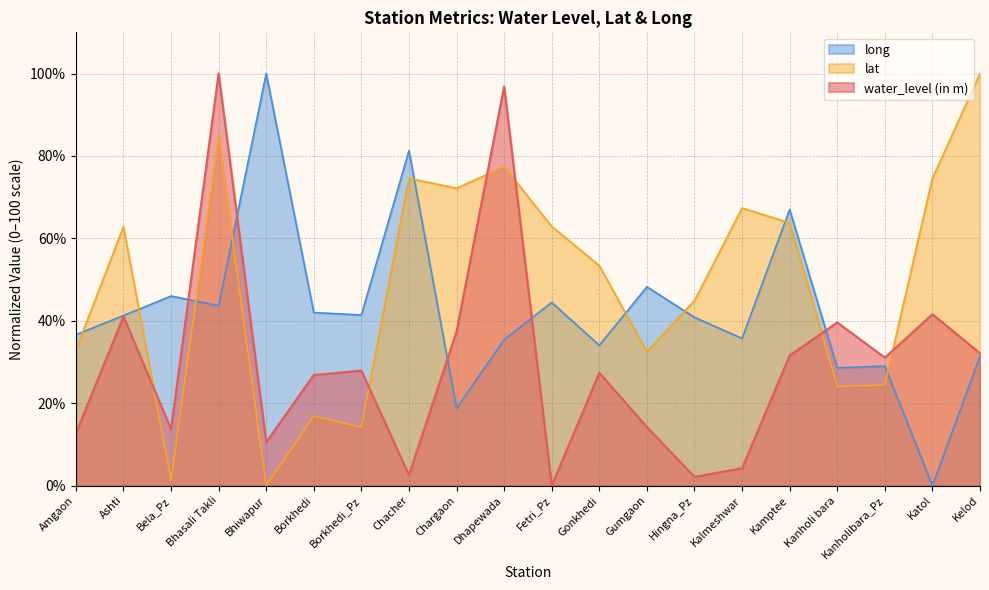

What is the difference between the long values at Katol and Gumgaon?

48.2